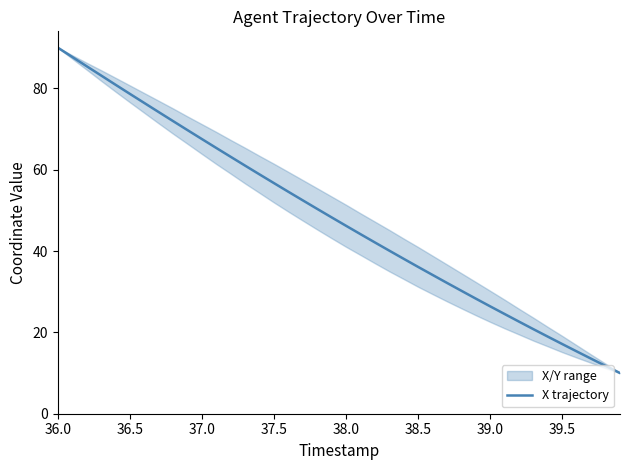

What is the minimum value for X trajectory?

10.0